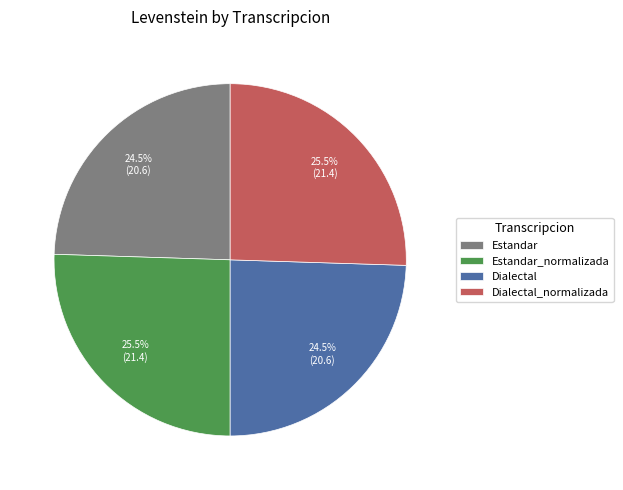

Which has a higher value, Dialectal or Dialectal_normalizada?

Dialectal_normalizada